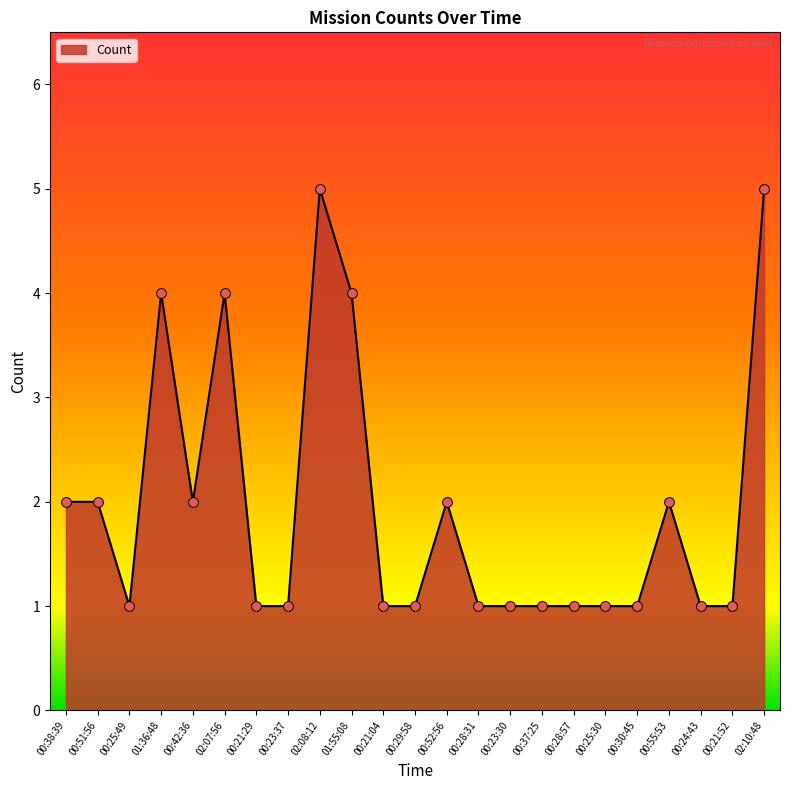

What is the change in value from 02:07:56 to 00:23:30?

-3